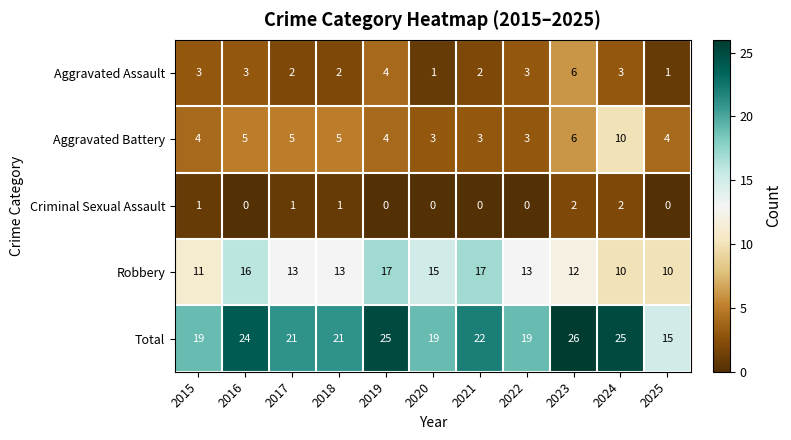

Rank the series by their maximum value, from highest to lowest.

Total, Robbery, Aggravated Battery, Aggravated Assault, Criminal Sexual Assault